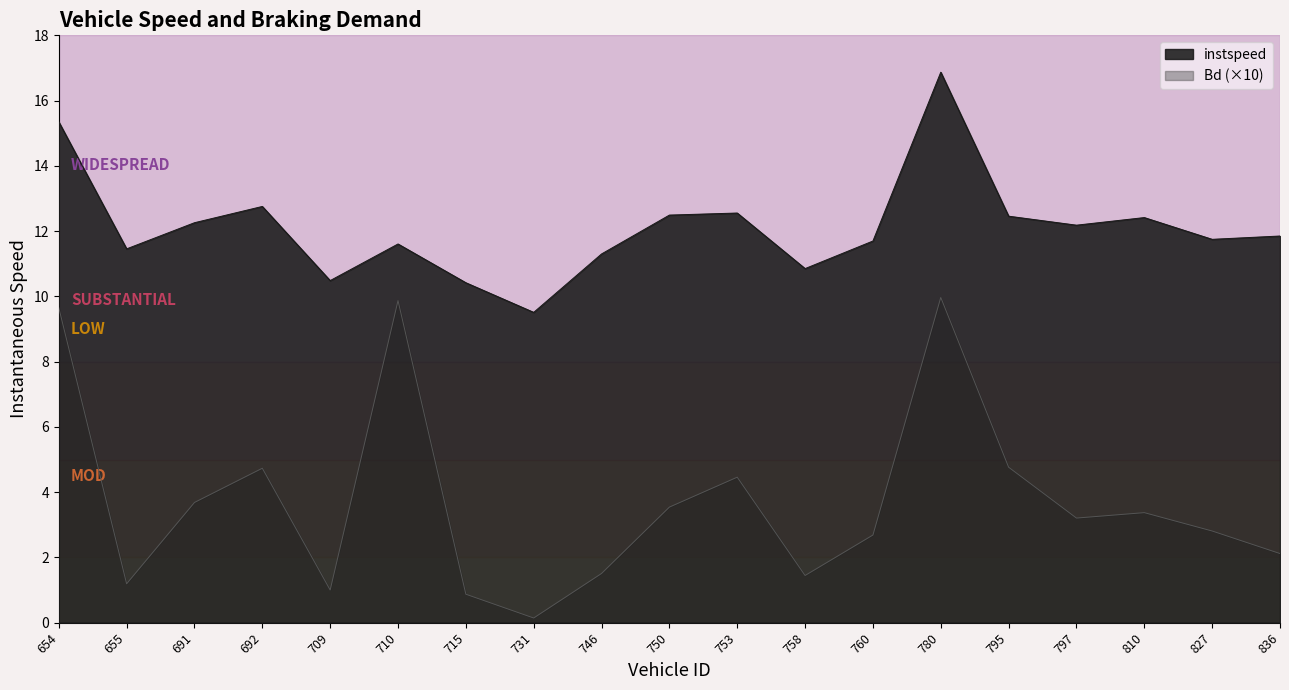

Is the value of instspeed at 691 greater than the value of Bd at 655?

Yes